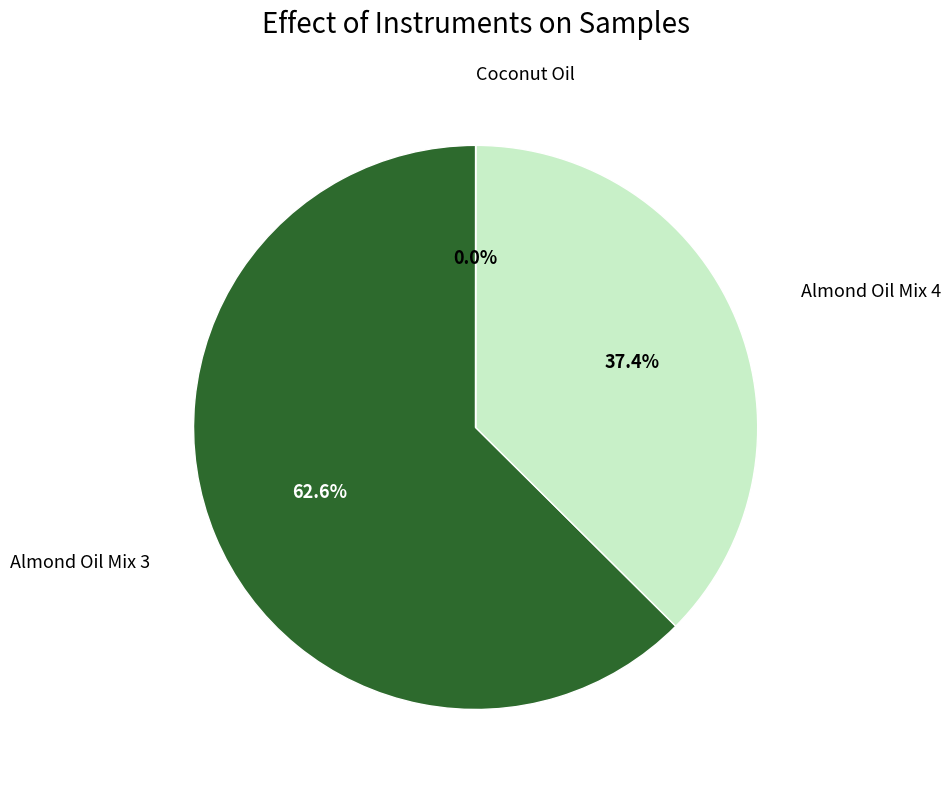

Which category has the biggest portion of the pie?

Almond Oil Mix 3